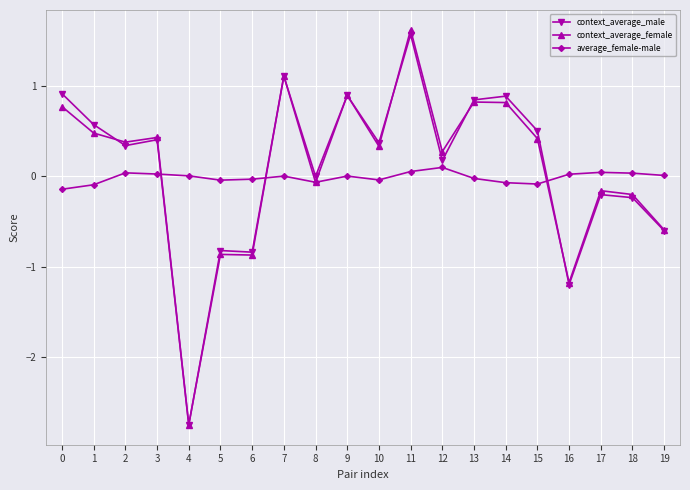

What is the average value of the context_average_female series?

0.1